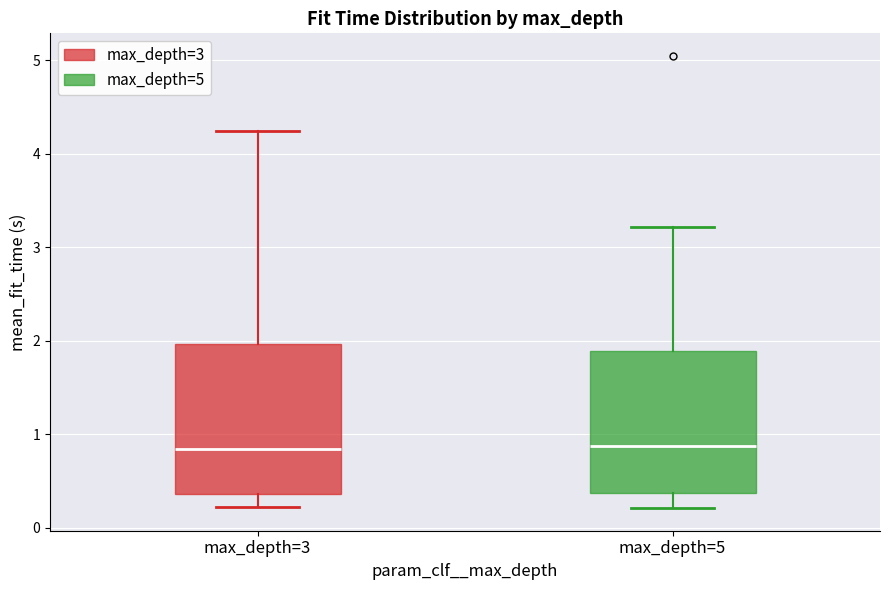

Reading left to right, transcribe this box plot: for each box, give where its median line is, the range the box spans, and where its two whiskers end, as read against the y-axis. The values are not printed on the chart, so give them approximately, as read against the axis.

max_depth=3: median 0.8, box 0.4 to 2.0, whiskers 0.2 to 4.2
max_depth=5: median 0.9, box 0.4 to 1.9, whiskers 0.2 to 3.2